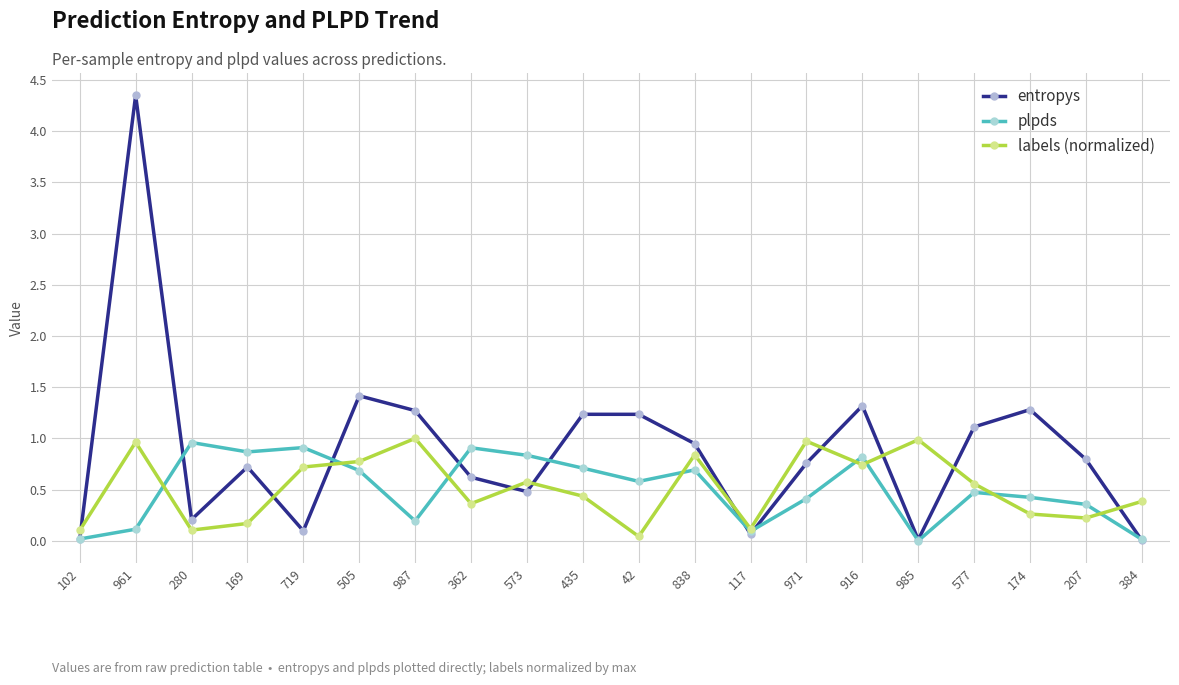

What is the spread (max minus min) of values at 362?

0.5